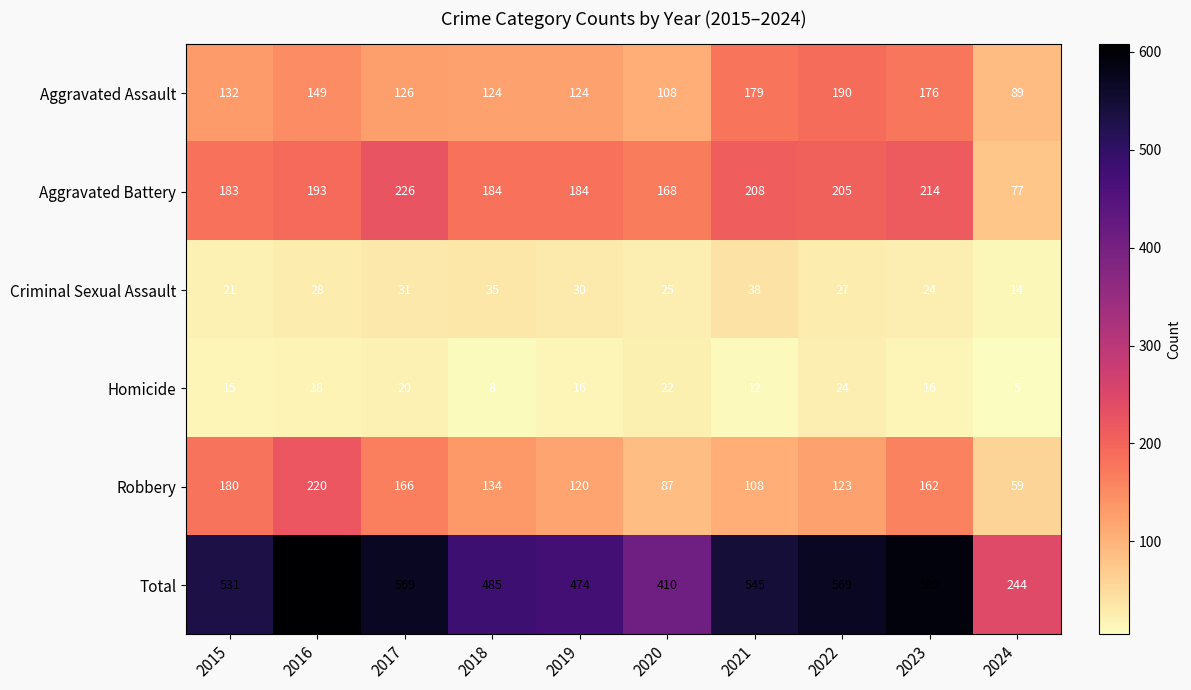

Which series changed the most between 2017 and 2018?

Total